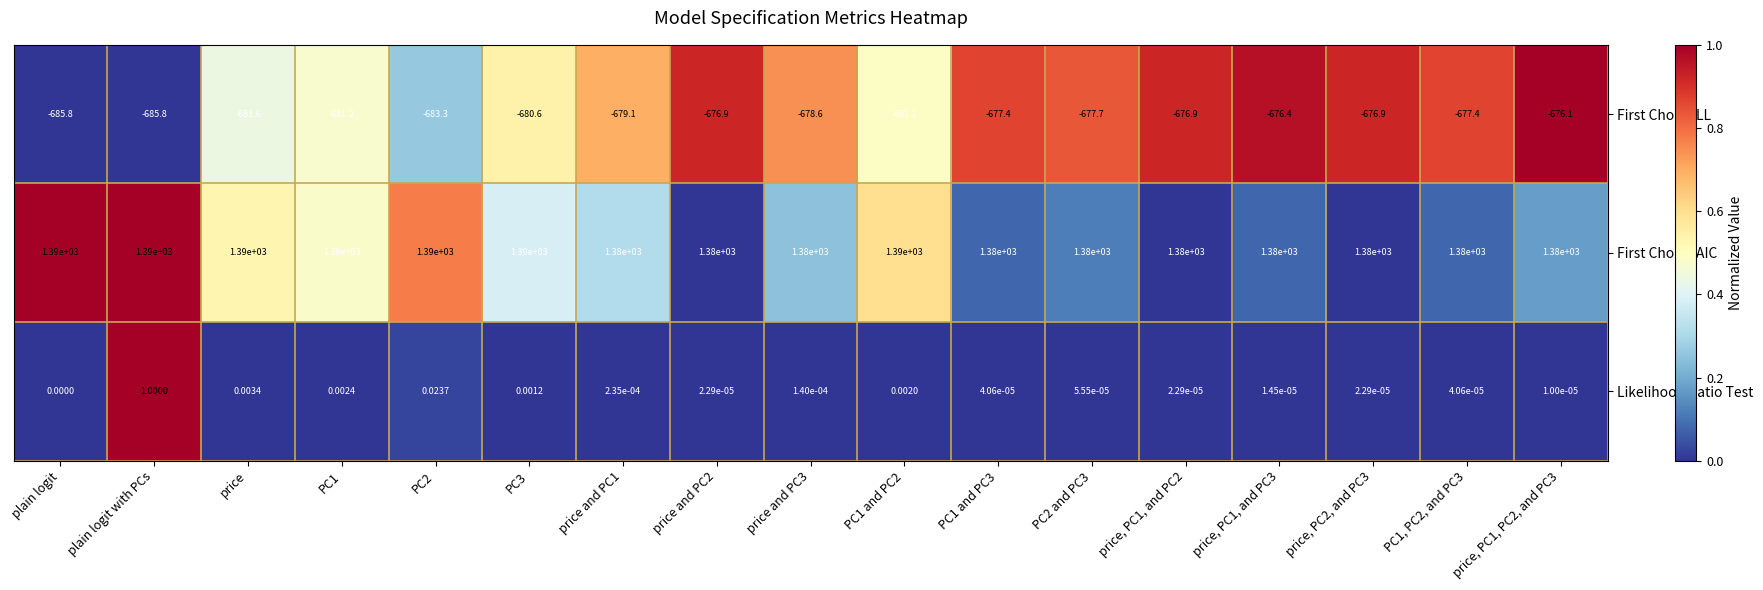

Rank the series by their maximum value, from highest to lowest.

First Choice AIC, Likelihood Ratio Test, First Choice LL